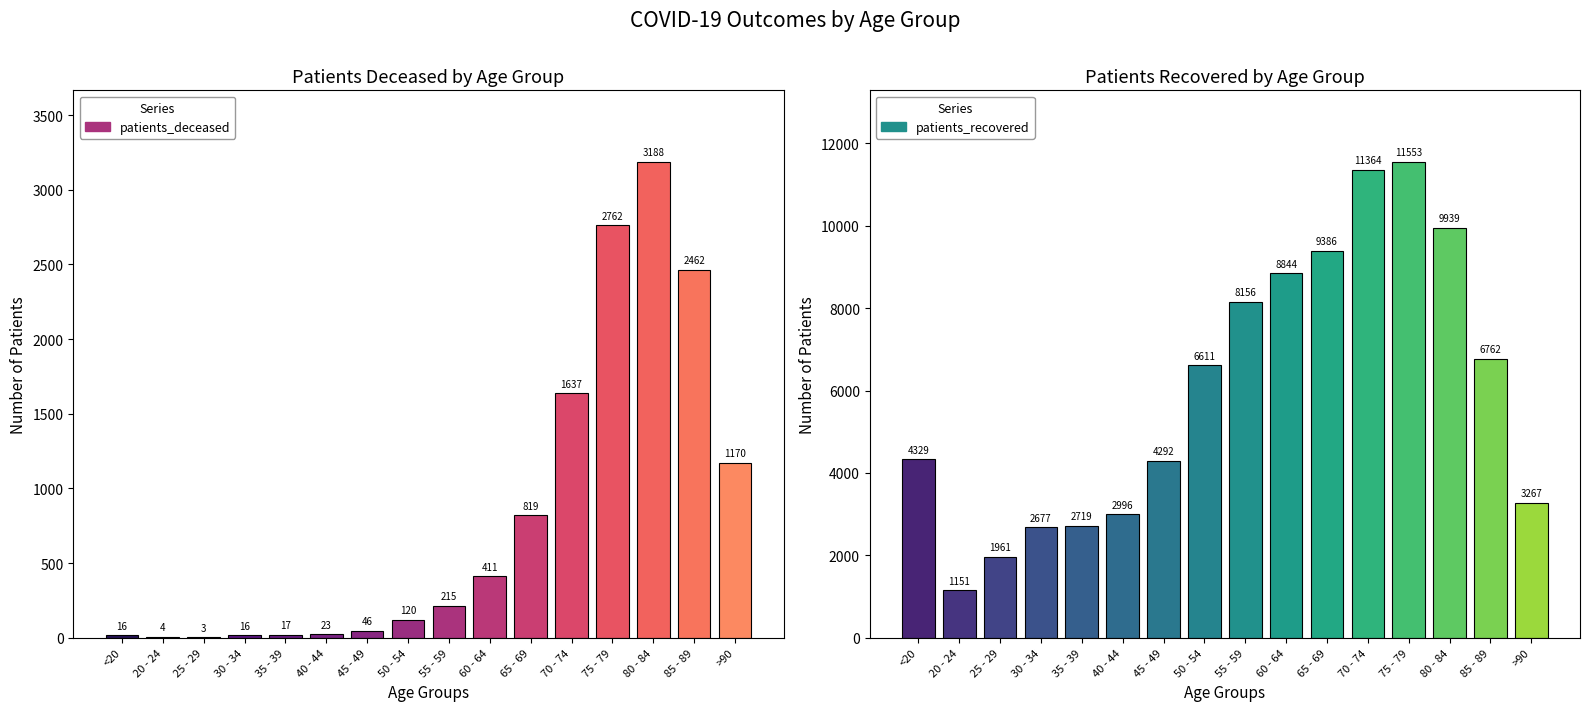

Rank the series by their average value, from lowest to highest.

patients_deceased, patients_recovered